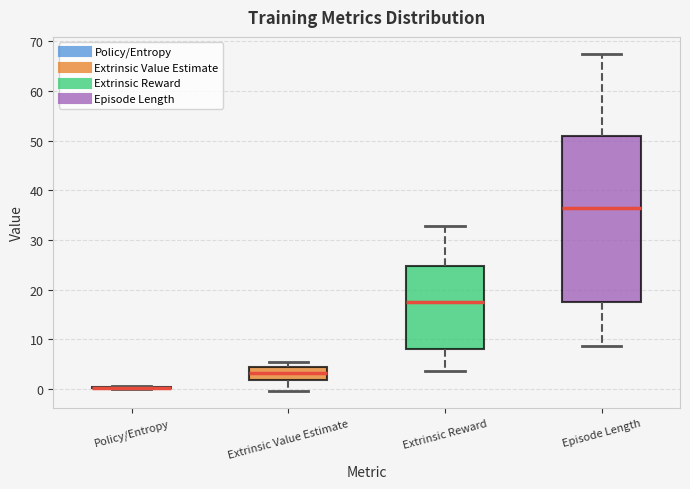

Comparing the boxes themselves (not the whiskers), which one is the tallest?

Episode Length